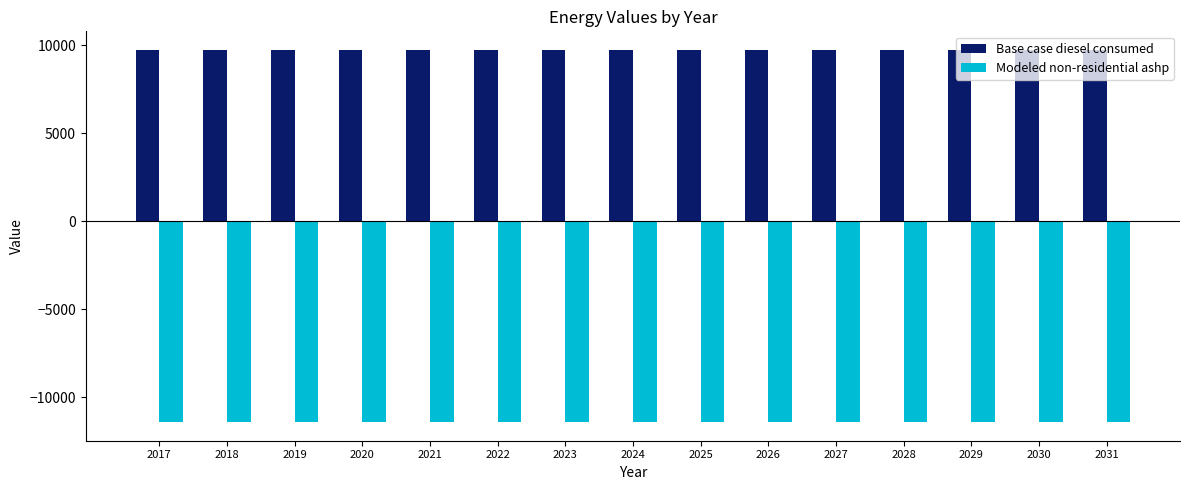

How many bars are there in each group?

2